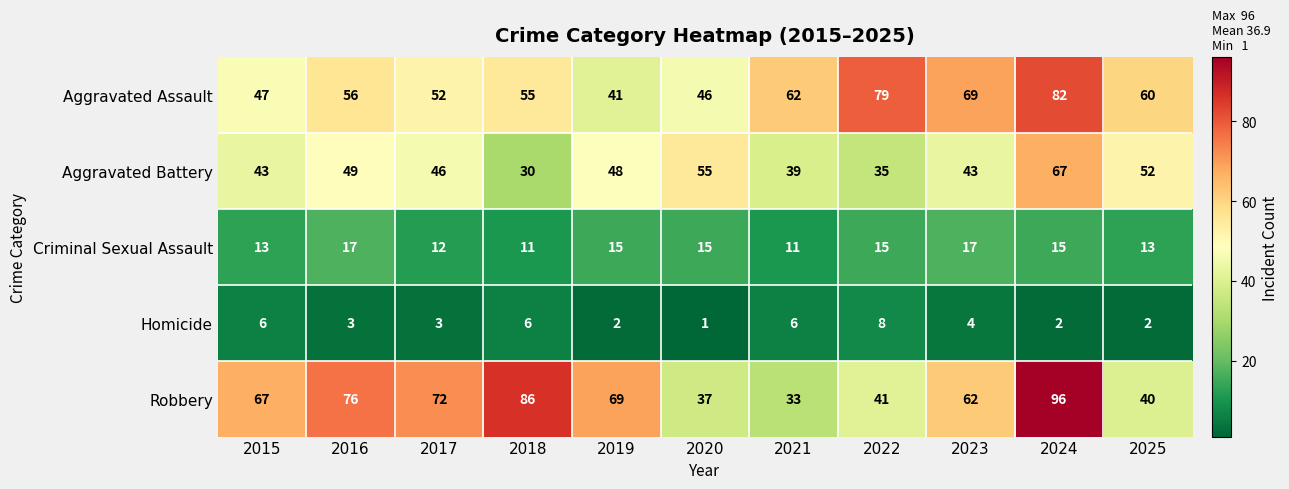

Is it true that Robbery equals 61 at 2022?

False